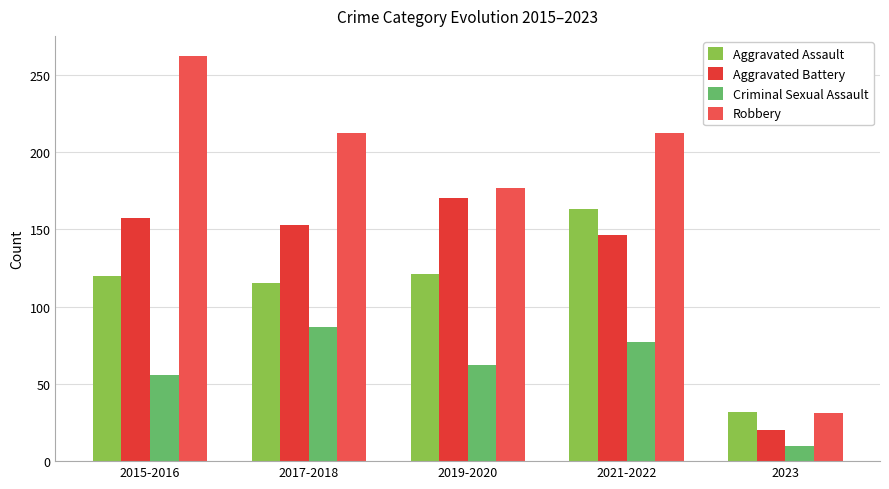

Are the bars horizontal?

No